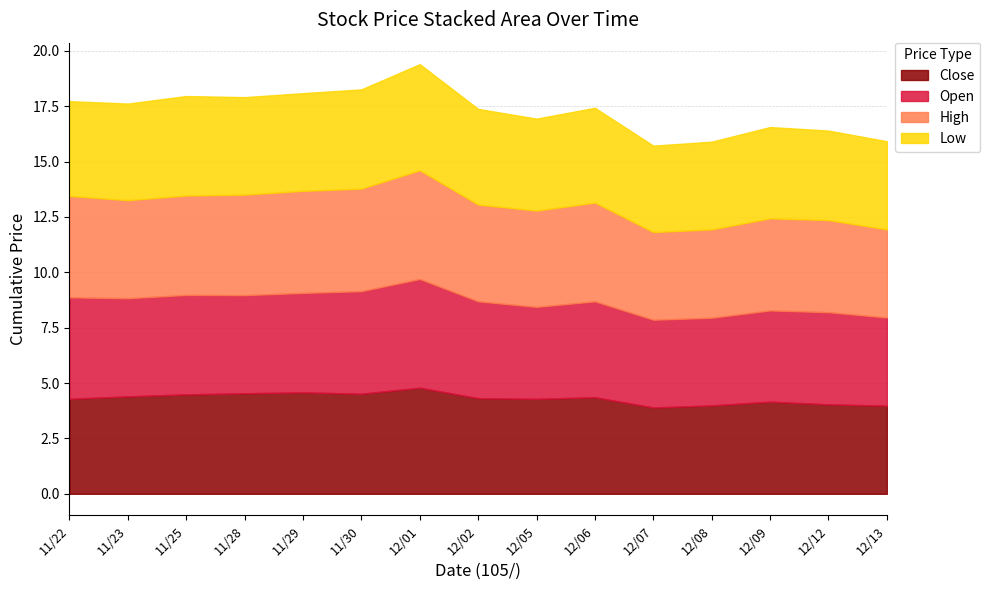

What is the smallest value displayed?

3.9